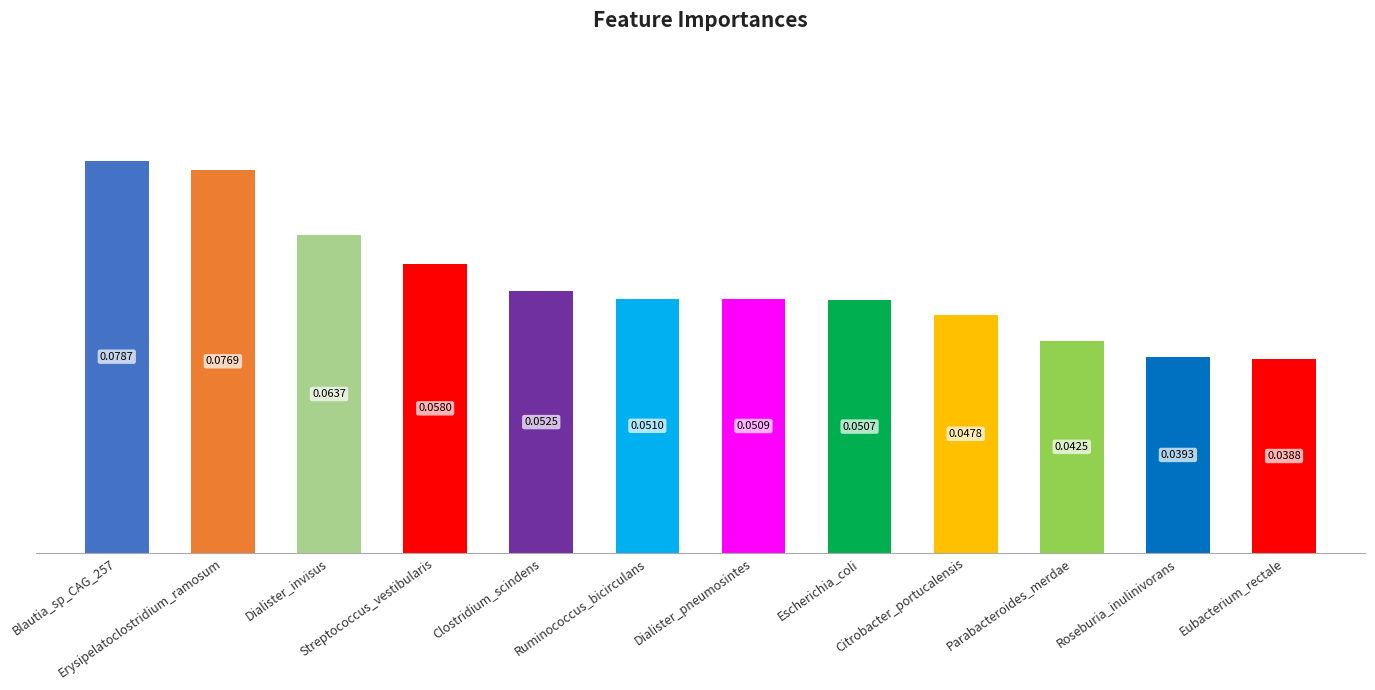

At which category does the chart reach its peak across all series?

Blautia_sp_CAG_257